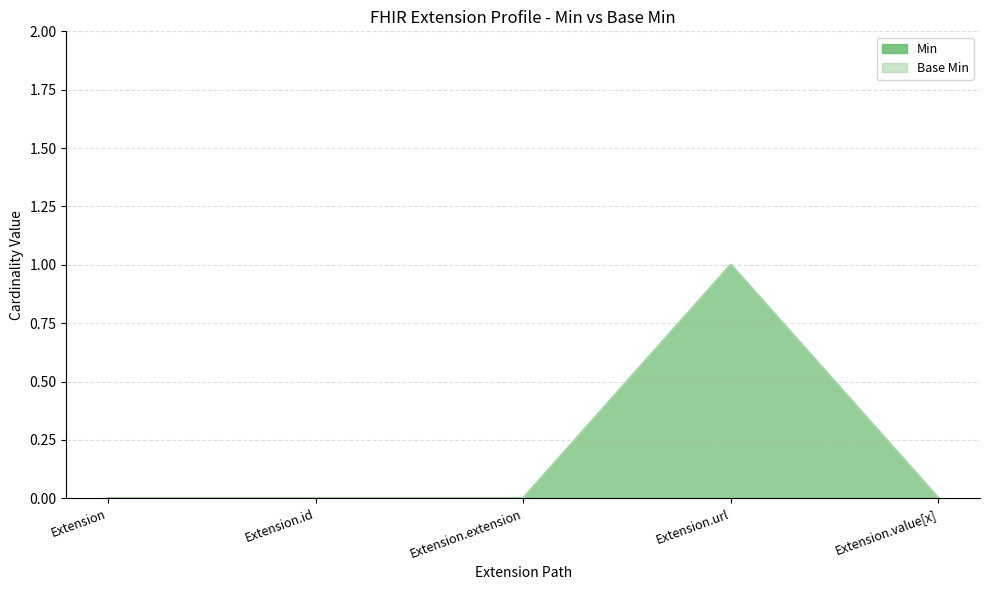

True or false: Base Min has a value of -1 at Extension.extension.

False